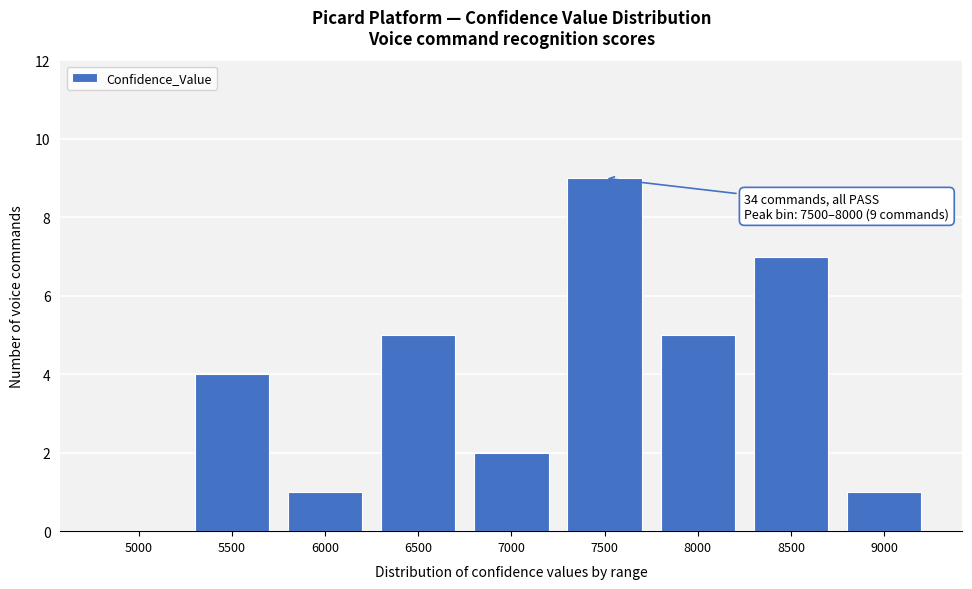

Reading left to right, transcribe all the data shown in this chart.

5000=0	5500=4	6000=1	6500=5	7000=2	7500=9	8000=5	8500=7	9000=1